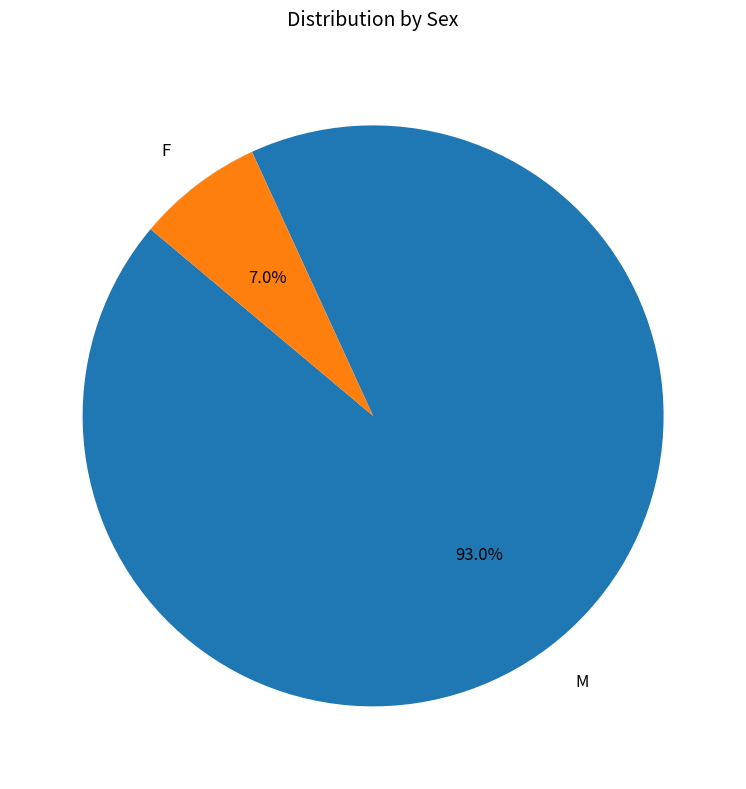

To the nearest percent, what is the combined percentage of F and M?

100%